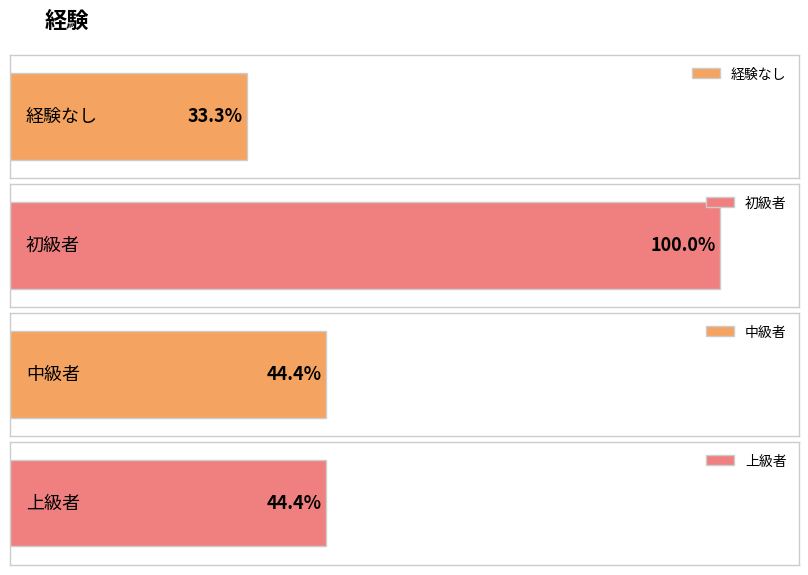

Which label corresponds to the smallest value in the chart?

経験なし